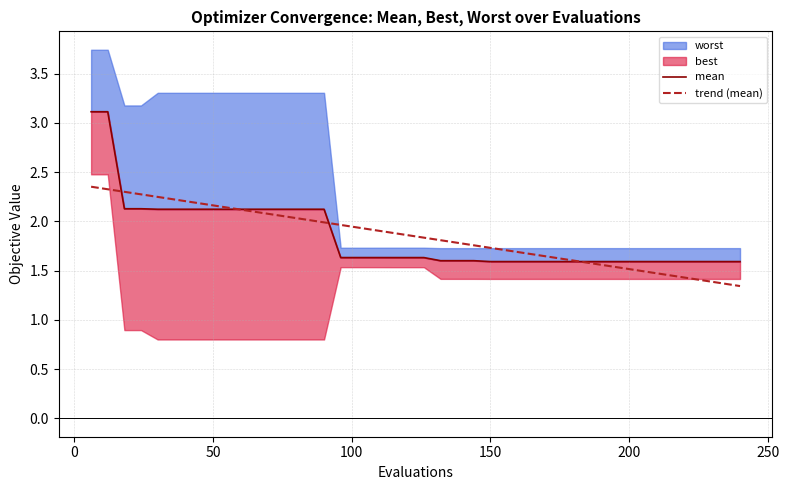

What is the value of the trend (mean) point at the 36th from the left?

1.4